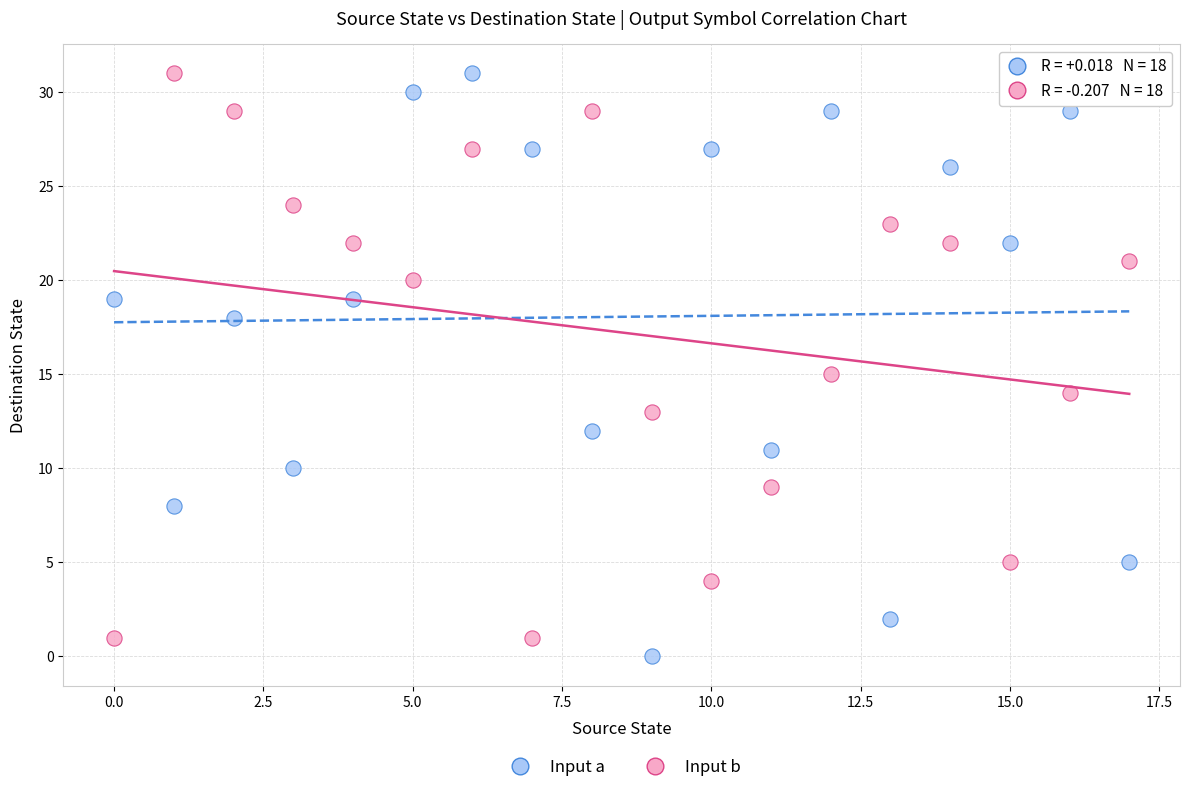

In the Input b series, what Y value is closest to 16?

15